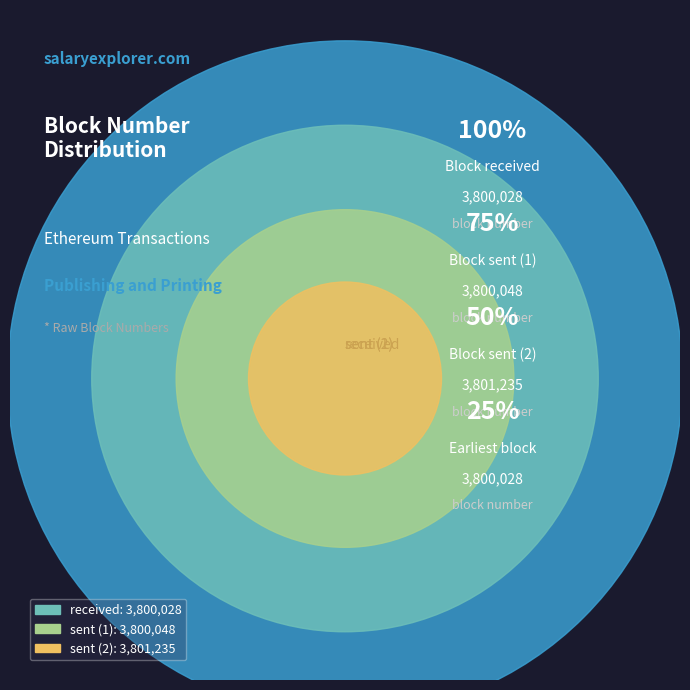

To the nearest percent, what portion does received represent?

33%